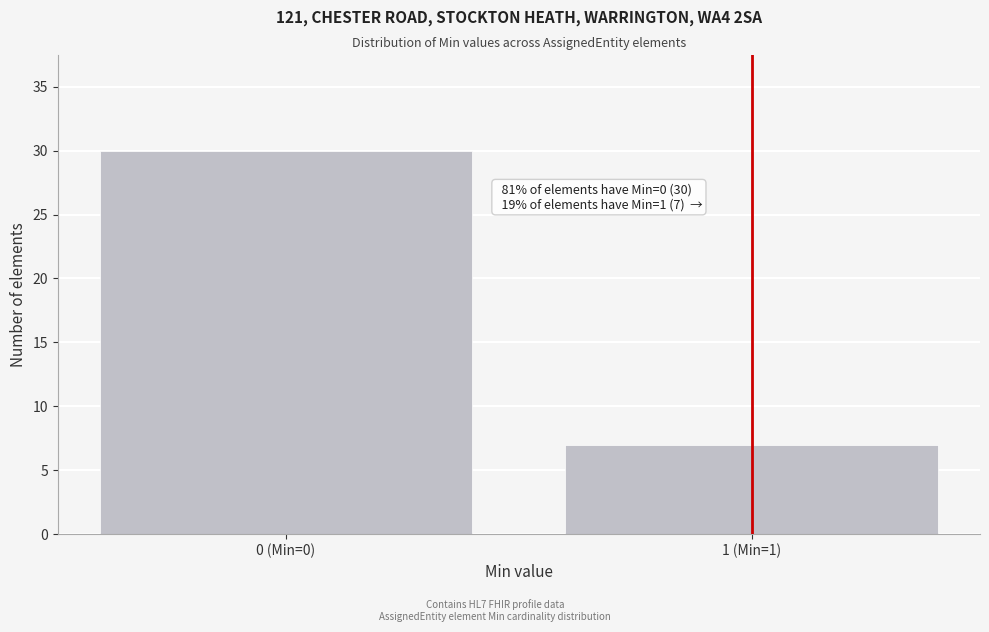

Reading left to right, list all the values displayed in this chart.

30	7